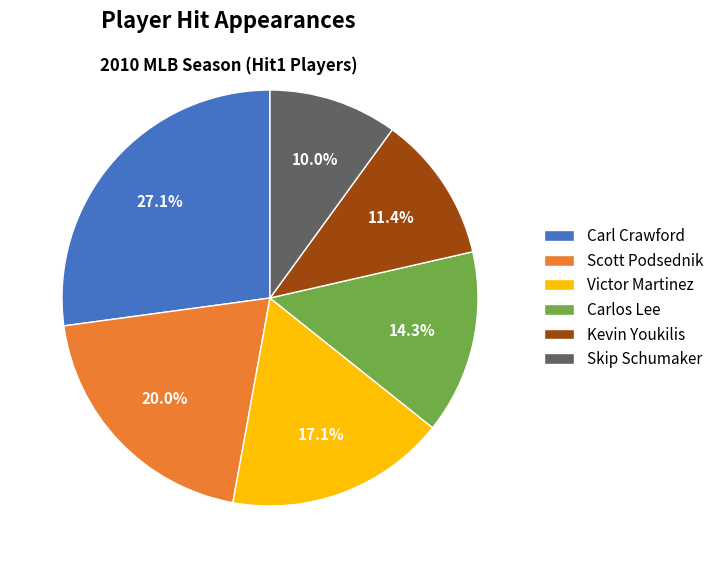

To the nearest percent, what portion does Carlos Lee represent?

14%